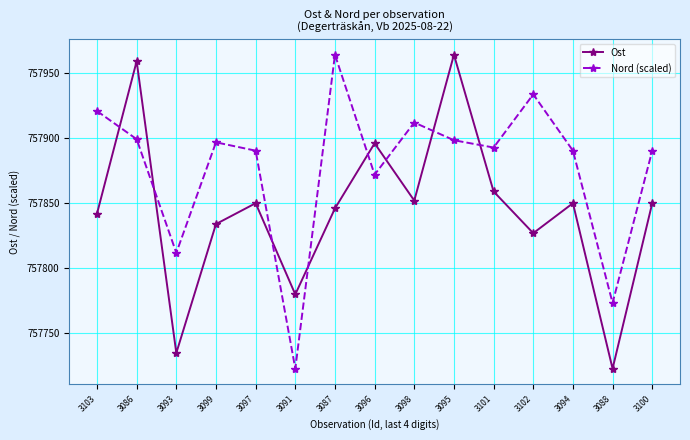

How many interior local valleys does the Nord (scaled) series have?

5